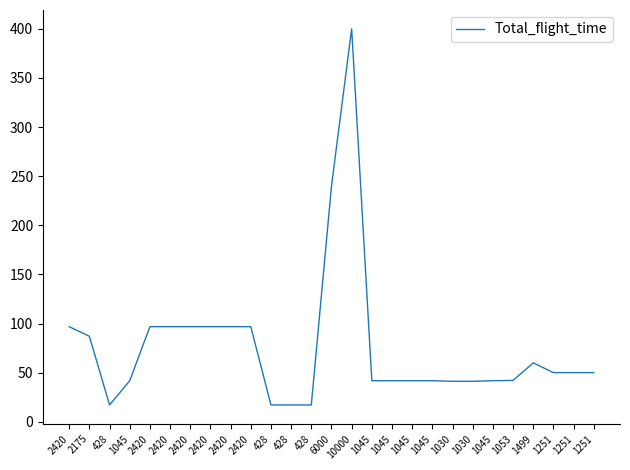

What is the average value?

76.2